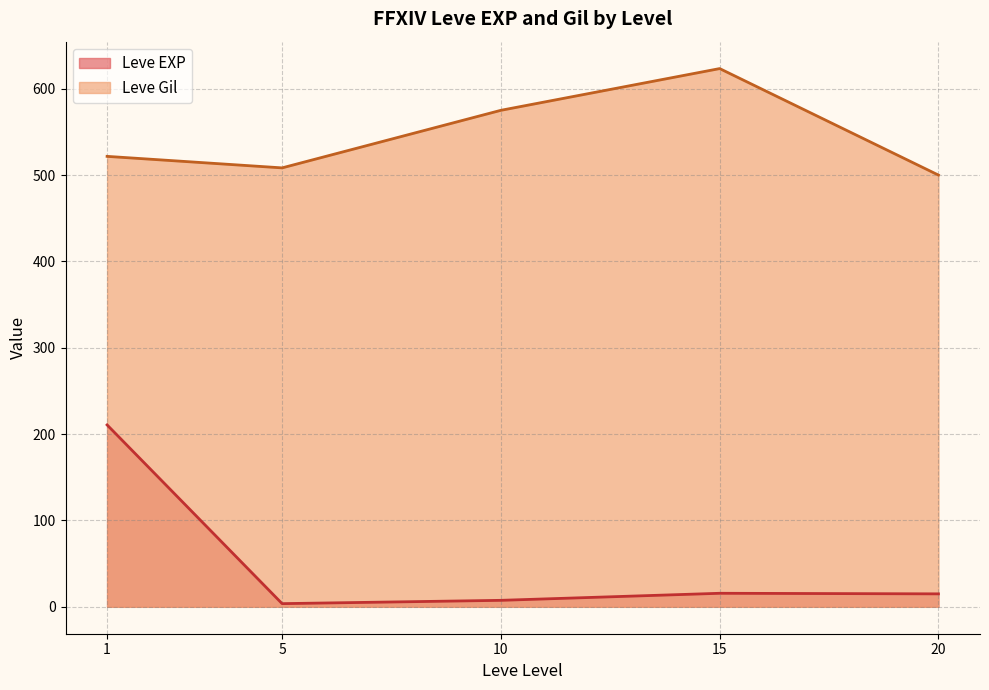

What is the difference between the maximum and minimum values in the Leve EXP series?

207.0